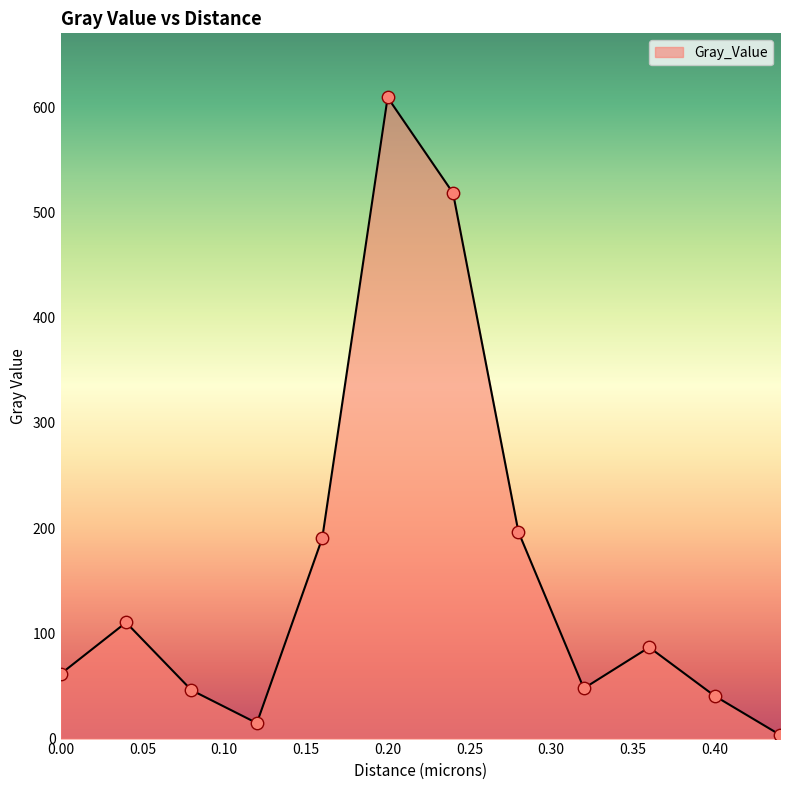

What is the maximum value shown in the chart?

609.4